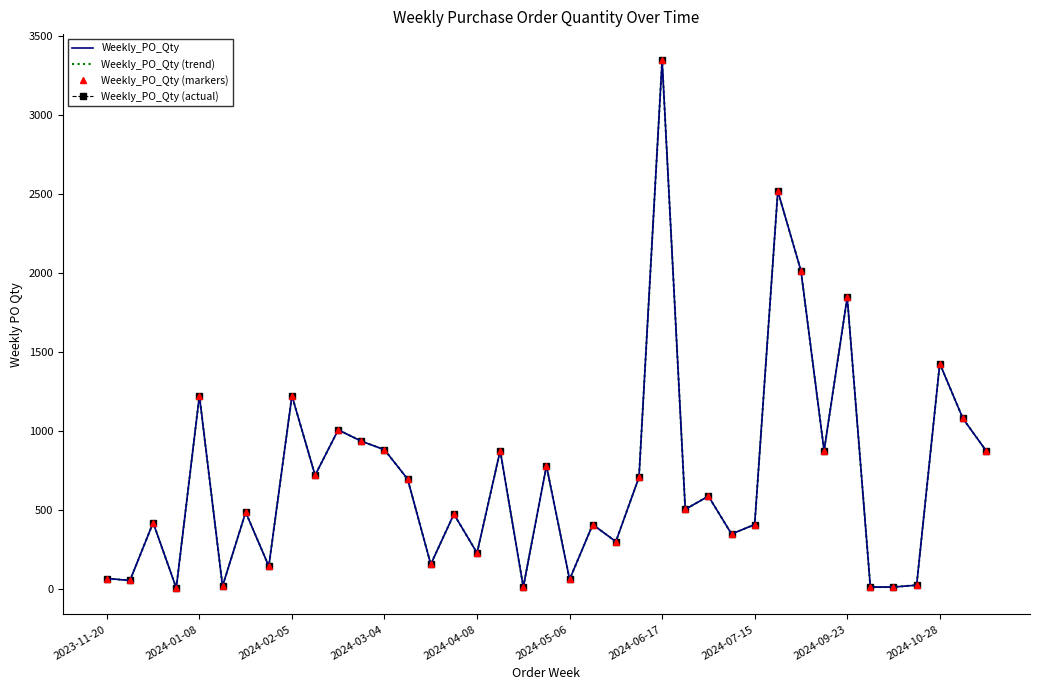

True or false: Weekly_PO_Qty (markers) has more than 2 points higher than both neighbors.

True